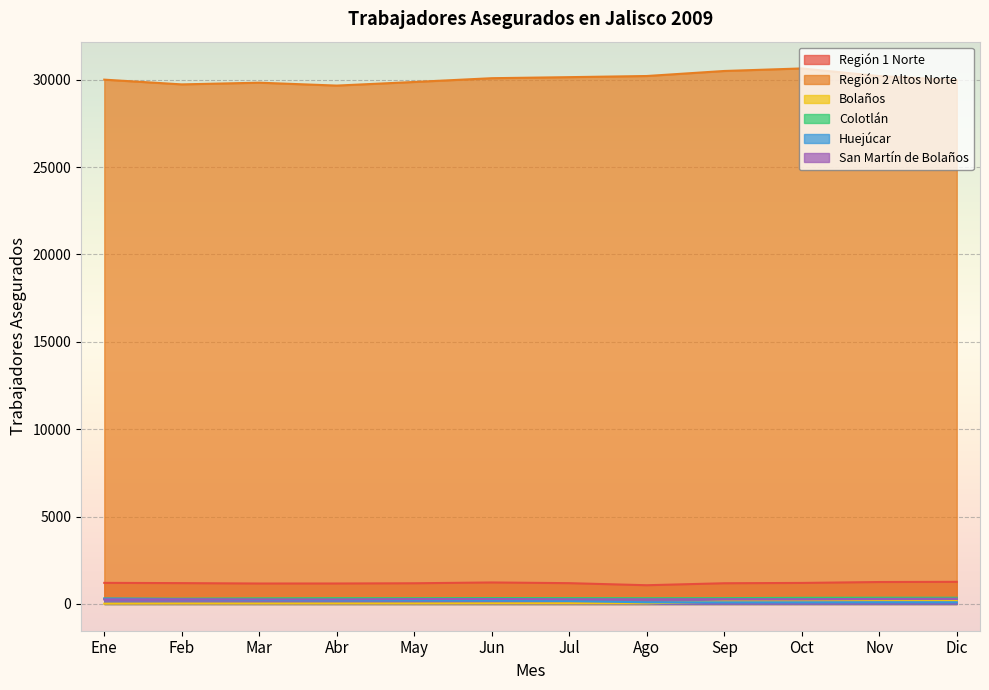

Reading right to left, transcribe all the data shown in this chart.

Región 1 Norte: 1265	1254	1202	1184	1071	1189	1229	1183	1170	1169	1191	1206
Región 2 Altos Norte: 29971	30204	30640	30495	30207	30142	30082	29866	29659	29825	29728	29999
Bolaños: 166	157	145	139	35	35	33	26	25	23	23	16
Colotlán: 355	356	350	332	329	334	337	329	331	321	303	306
Huejúcar: 98	100	94	92	92	171	196	207	211	230	275	307
San Martín de Bolaños: 300	288	271	274	268	269	283	280	260	262	265	257